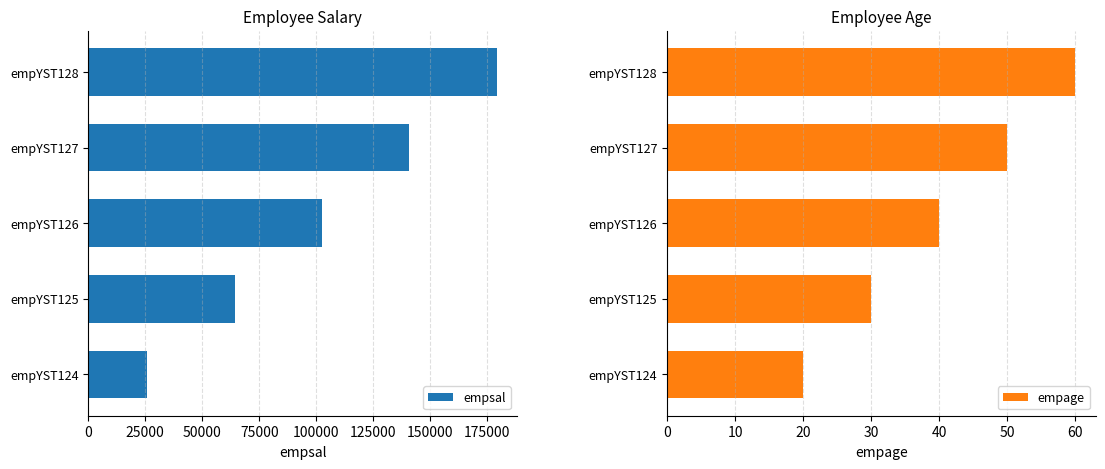

How many values in the empsal series are below 102556?

2